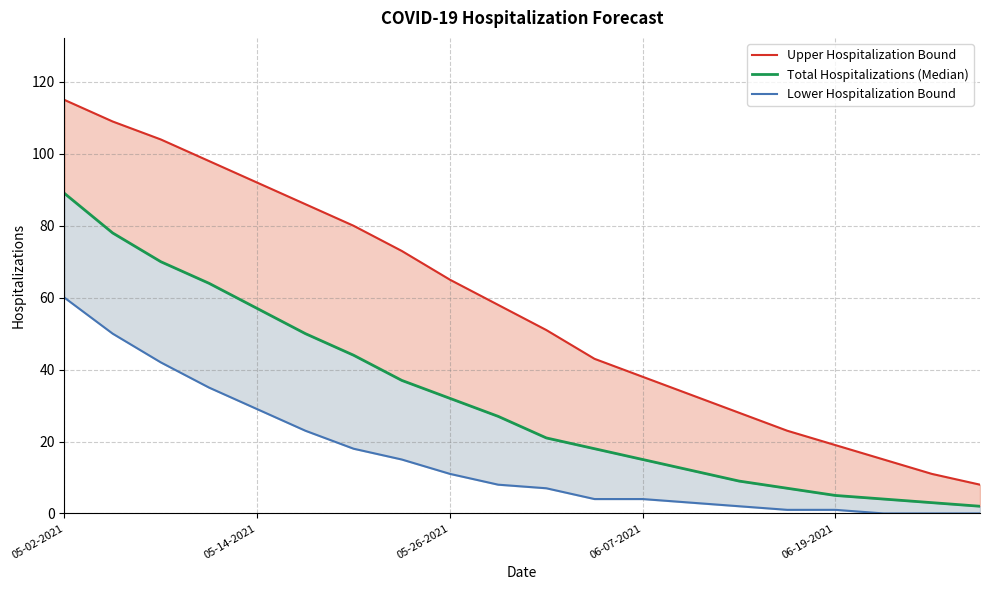

True or false: Total Hospitalizations (Median) and Lower Hospitalization Bound cross at least once.

False